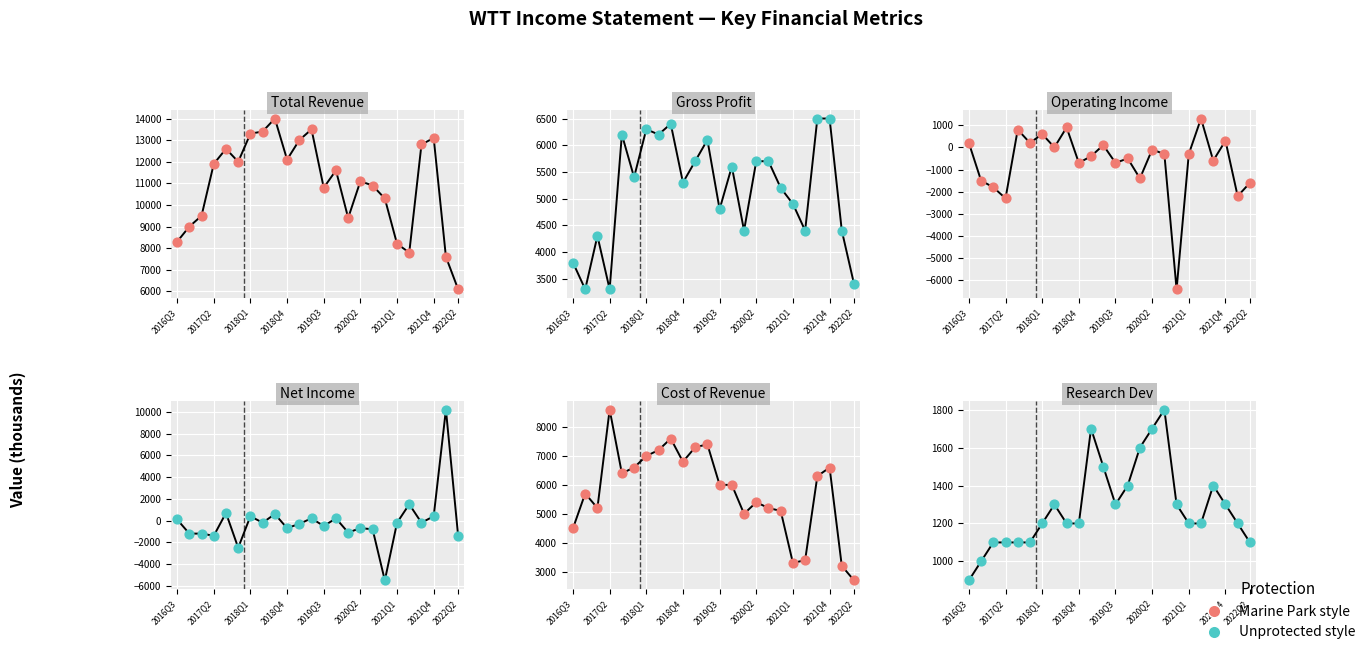

Which series has the largest total across all categories?

Total Revenue